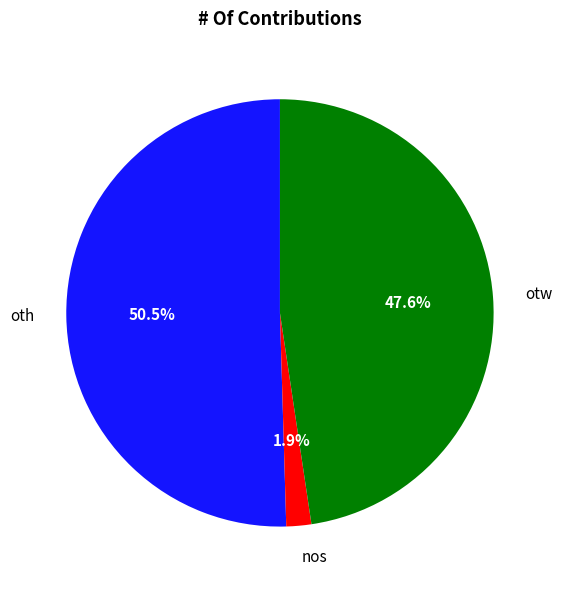

Does otw account for over 50% of the chart?

No